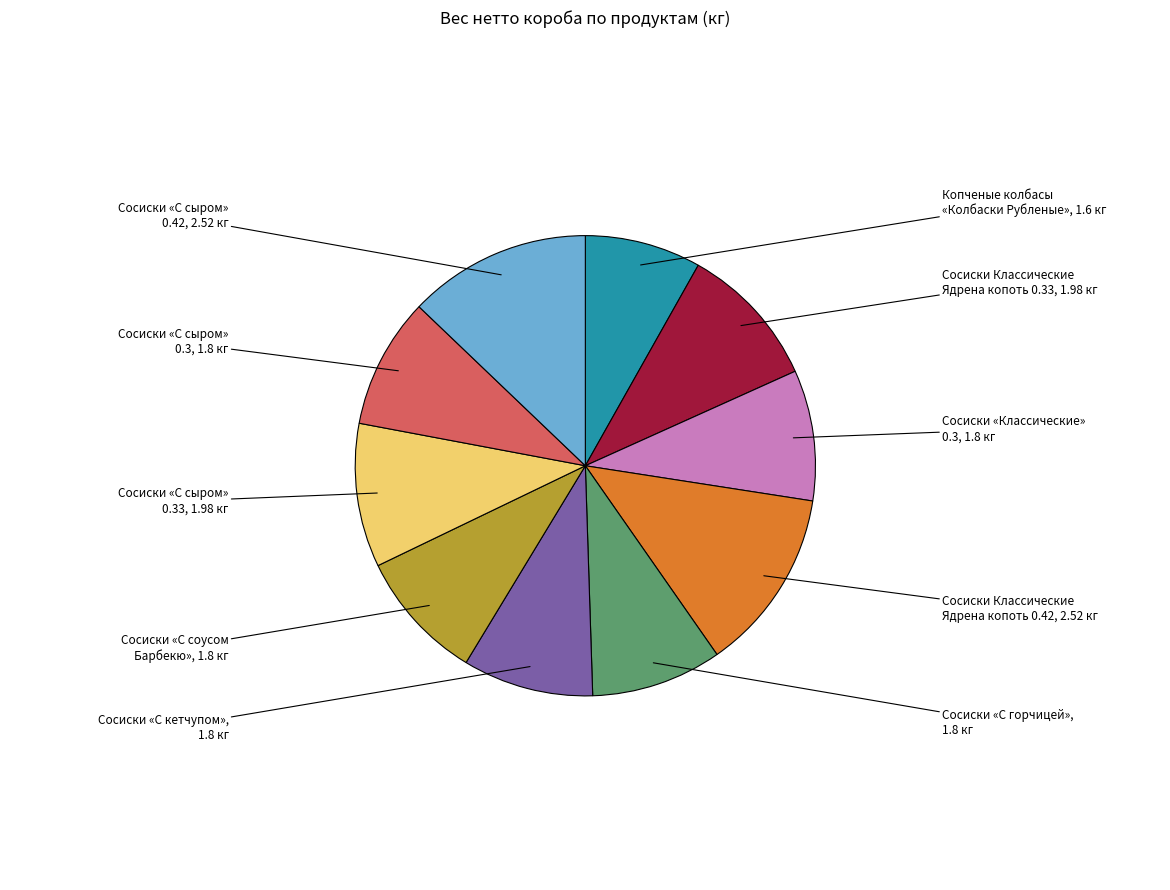

Which category has the smallest portion of the pie?

Копченые колбасы «Колбаски Рубленые»